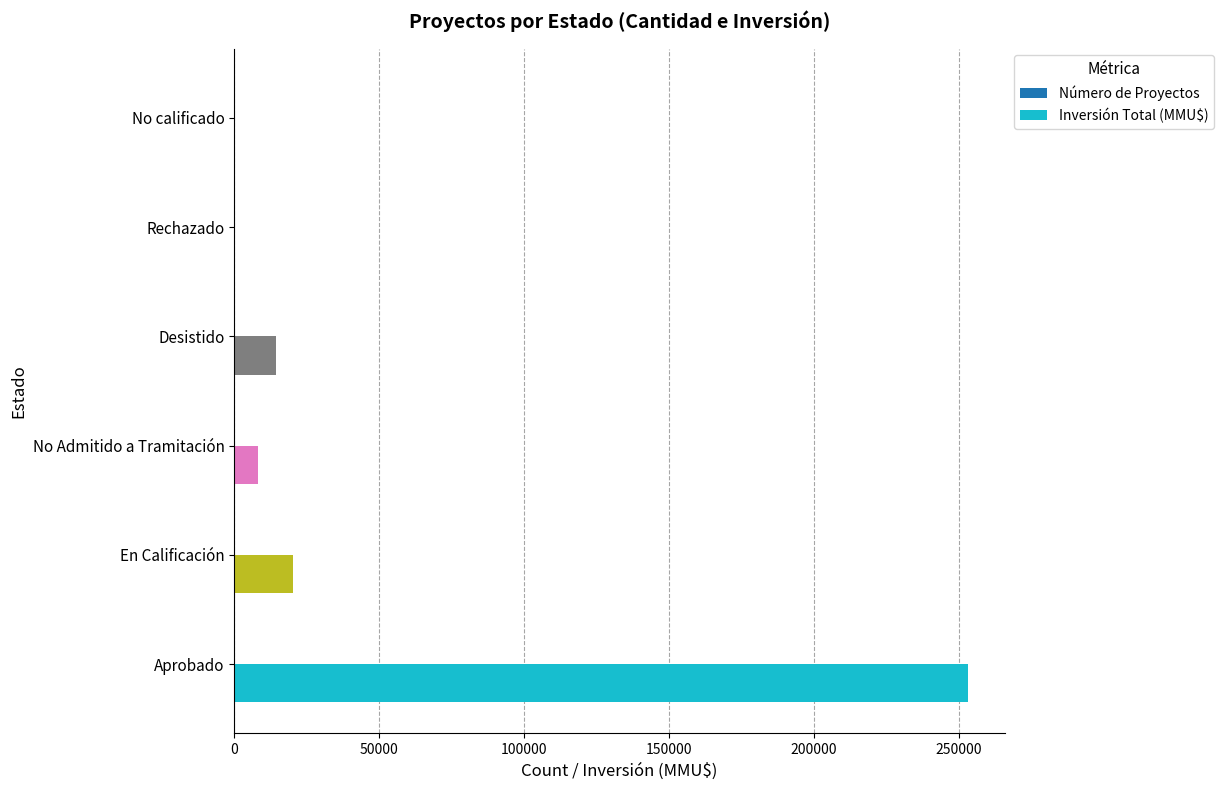

Is it true that Inversión Total (MMU$) equals 14378 at Desistido?

True